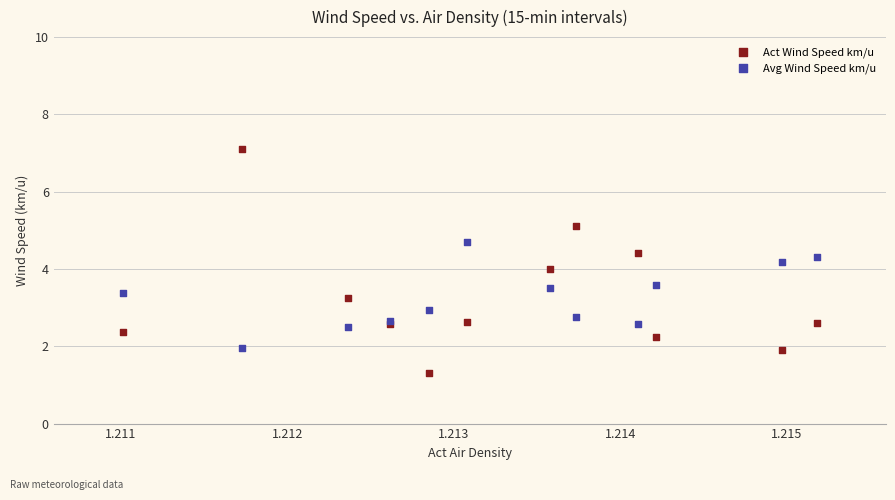

What are all the series names shown in the legend?

Act Wind Speed km/u, Avg Wind Speed km/u